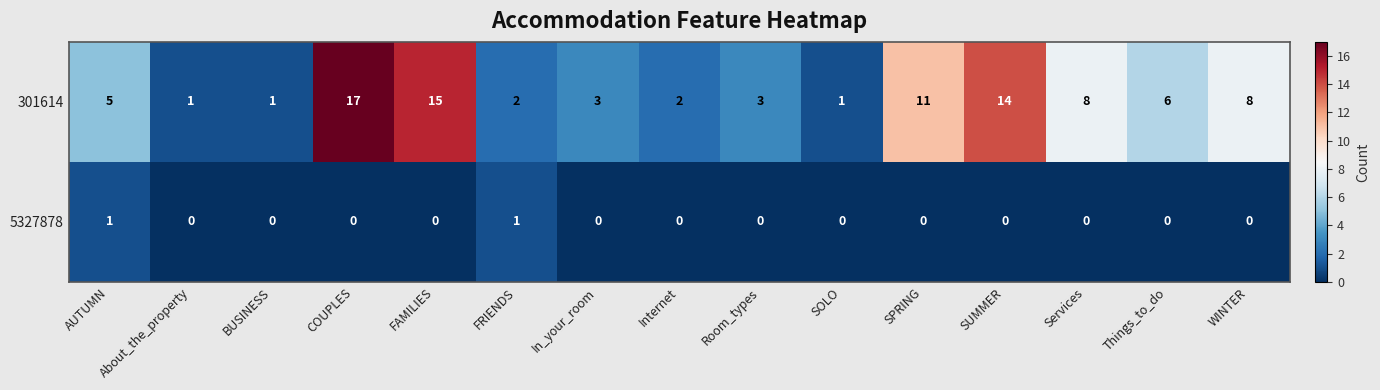

Which series has the largest range (max minus min)?

301614